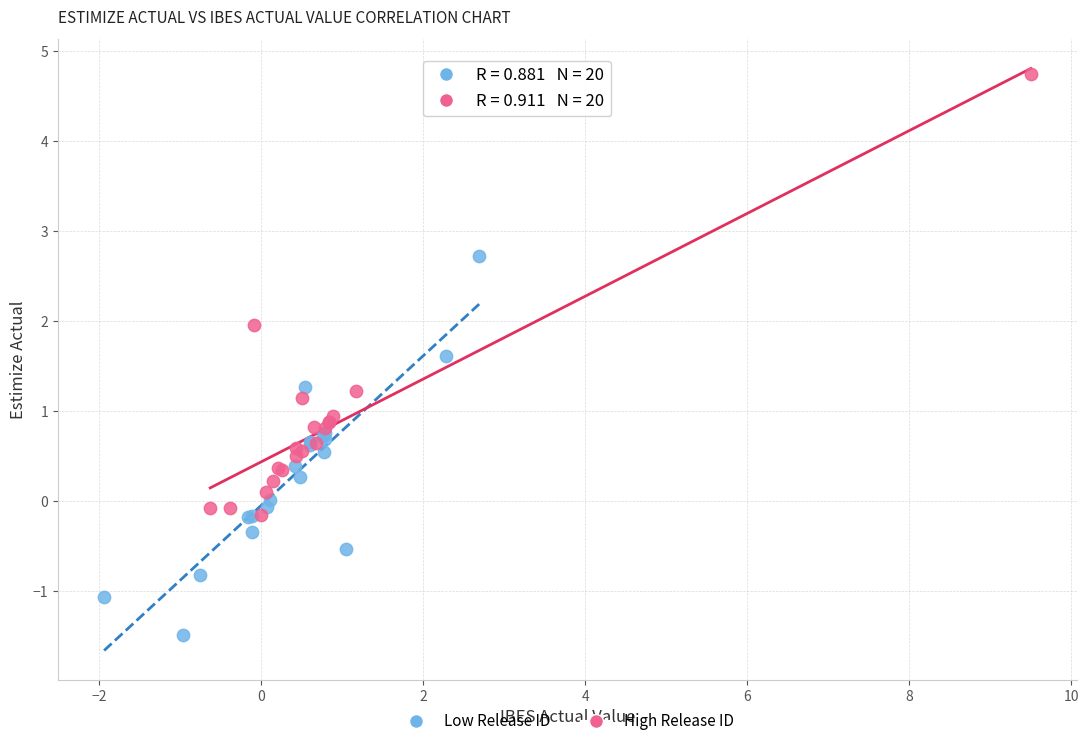

Which series reaches the minimum Y coordinate?

Low Release ID